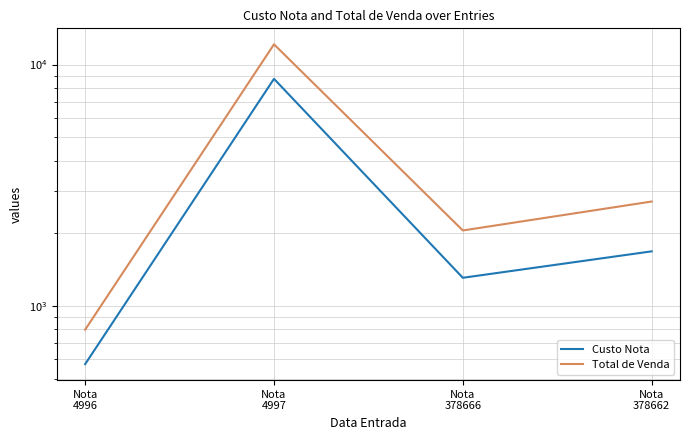

How many lines are shown in the chart?

2